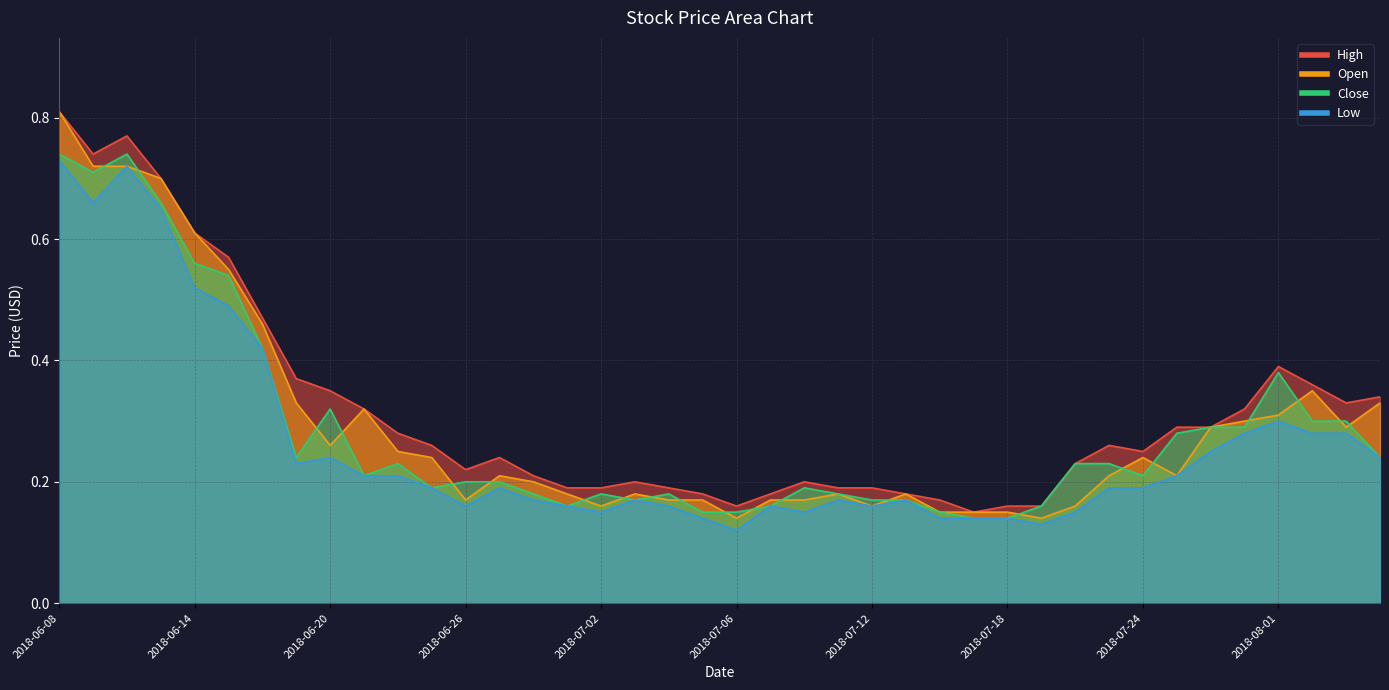

List the labels in order of Close value, largest first.

2018-06-08, 2018-06-12, 2018-06-11, 2018-06-13, 2018-06-14, 2018-06-15, 2018-06-18, 2018-08-01, 2018-06-20, 2018-08-02, 2018-08-03, 2018-07-26, 2018-07-31, 2018-07-25, 2018-06-19, 2018-08-06, 2018-06-22, 2018-07-20, 2018-07-23, 2018-06-21, 2018-07-24, 2018-06-26, 2018-06-27, 2018-06-25, 2018-07-10, 2018-06-28, 2018-07-02, 2018-07-04, 2018-07-11, 2018-07-03, 2018-07-12, 2018-07-13, 2018-06-29, 2018-07-09, 2018-07-19, 2018-07-05, 2018-07-06, 2018-07-16, 2018-07-17, 2018-07-18